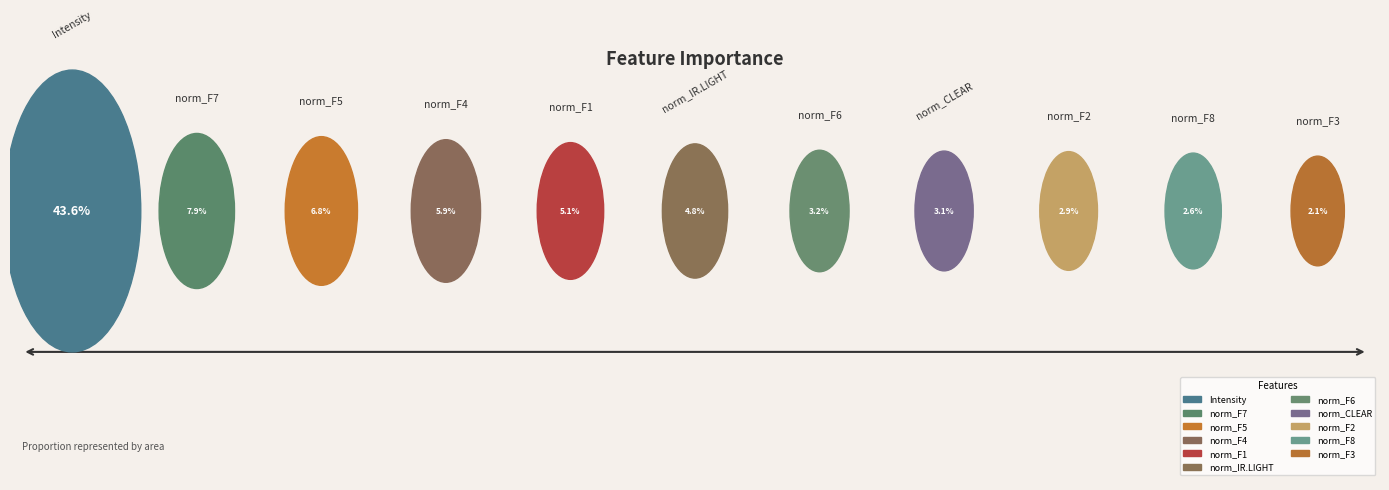

Count the number of slices in the pie.

11